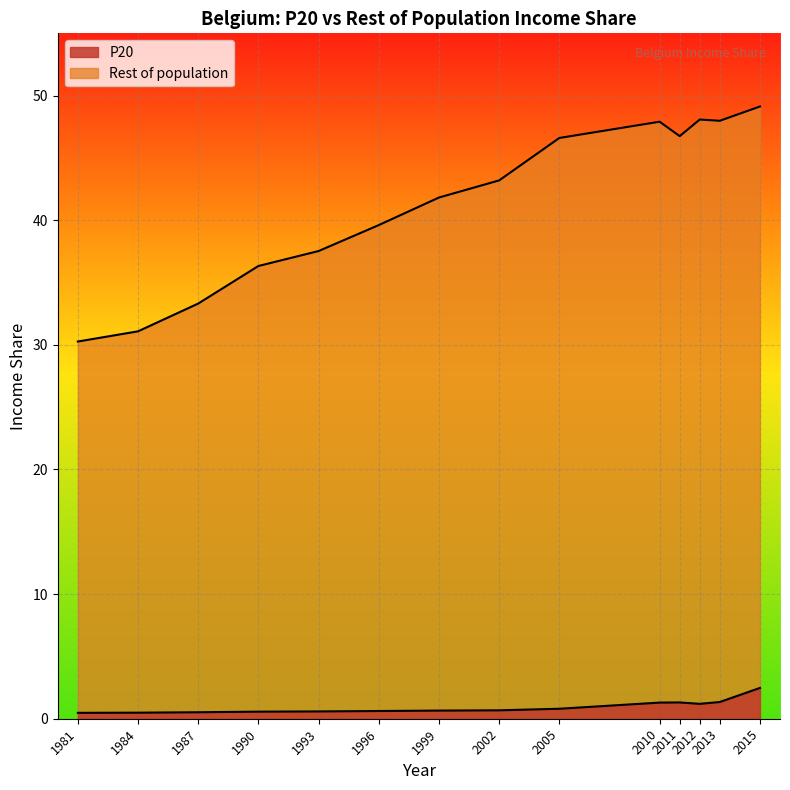

Which has a higher value, 2011 or 1984?

2011